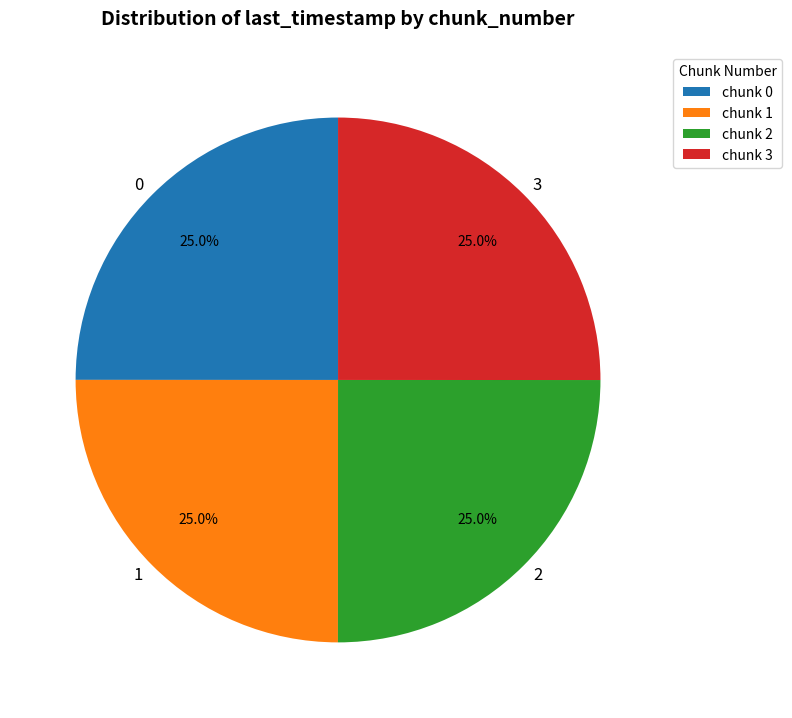

Approximately how many times larger is the value at 1 compared to 3?

1.0